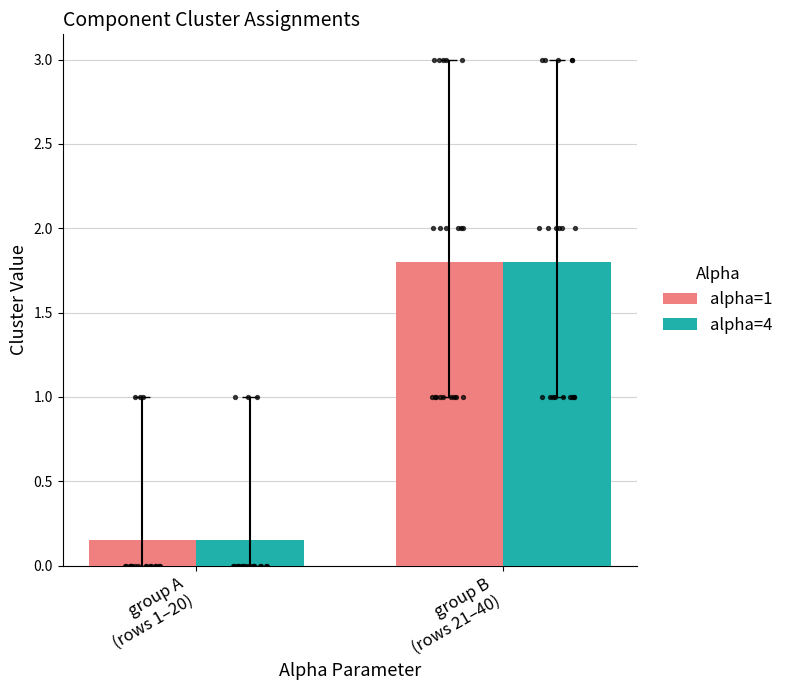

What are all the series names shown in the legend?

alpha=1, alpha=4